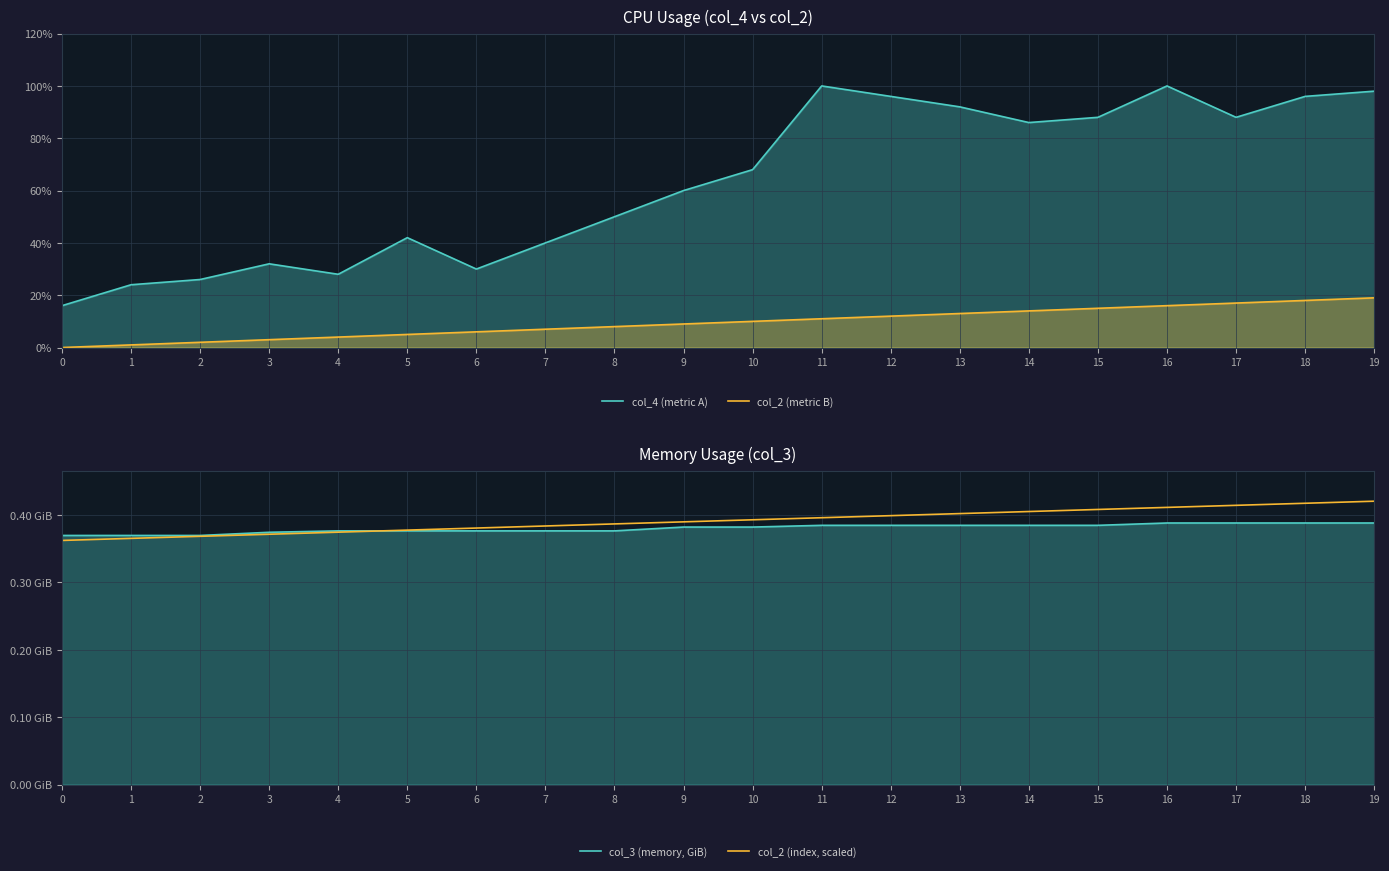

What is the lowest value of the col_2 (index, scaled) series?

0.4